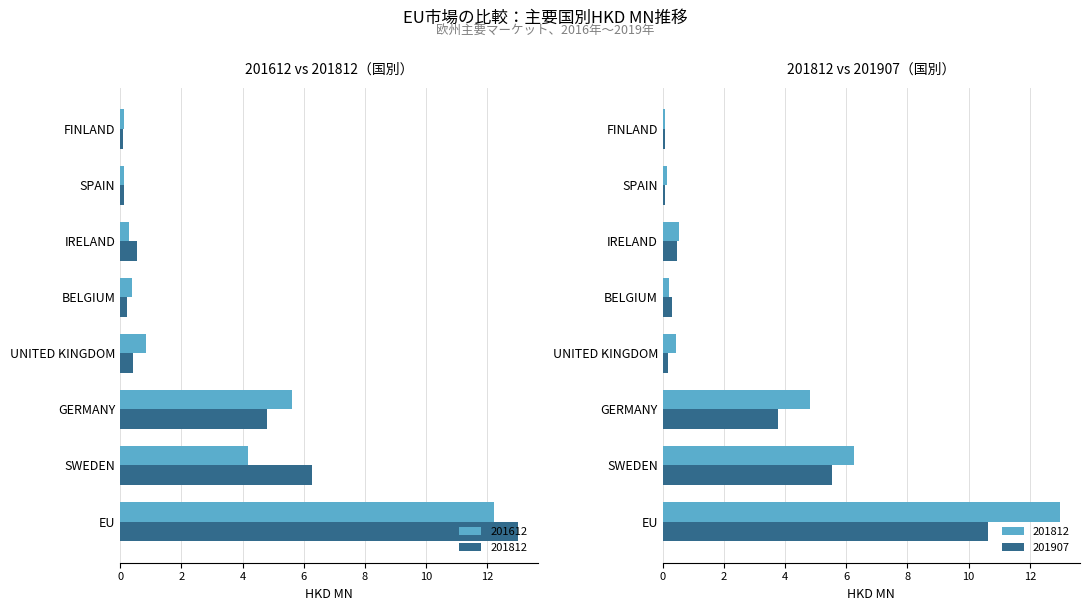

What value does the 201612 series have at UNITED KINGDOM?

0.8